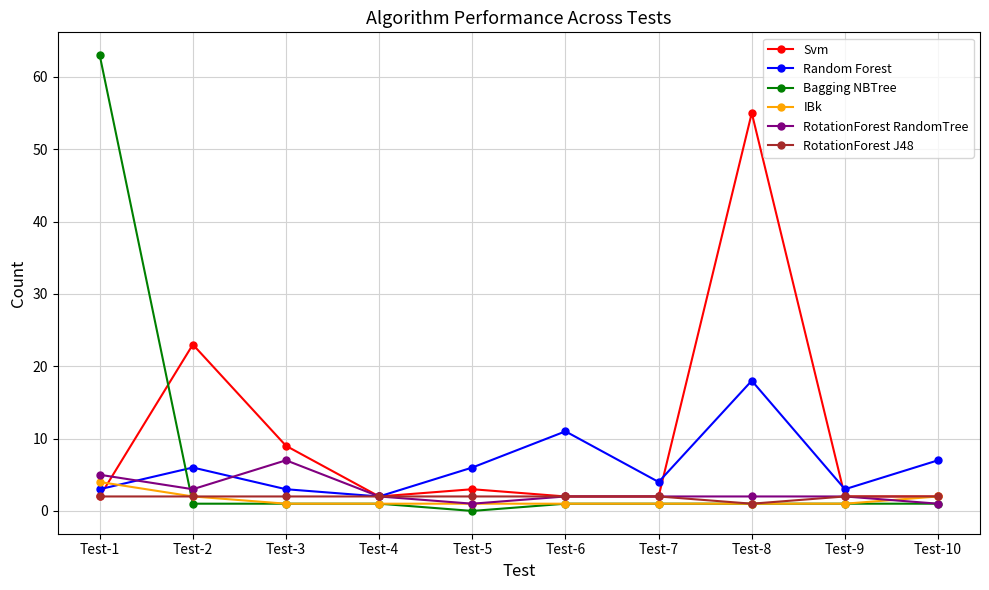

What is the average value of the Svm series?

10